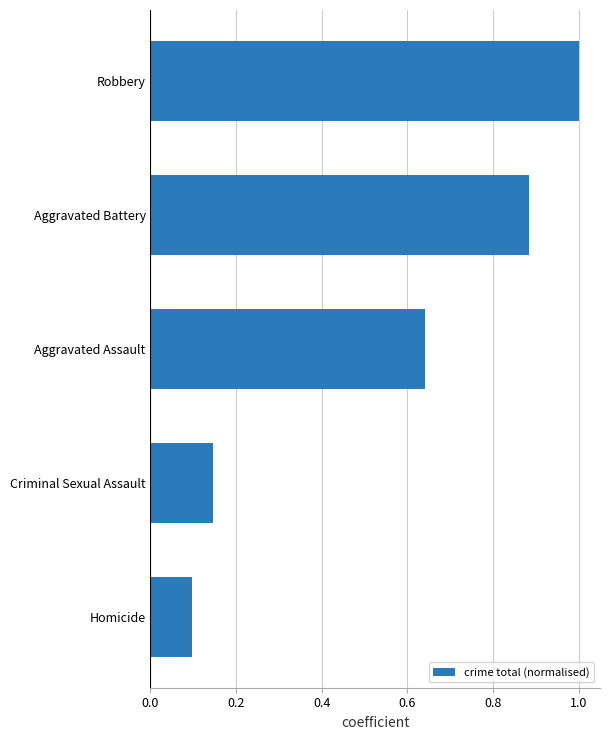

What is the sum of all values?

2.8